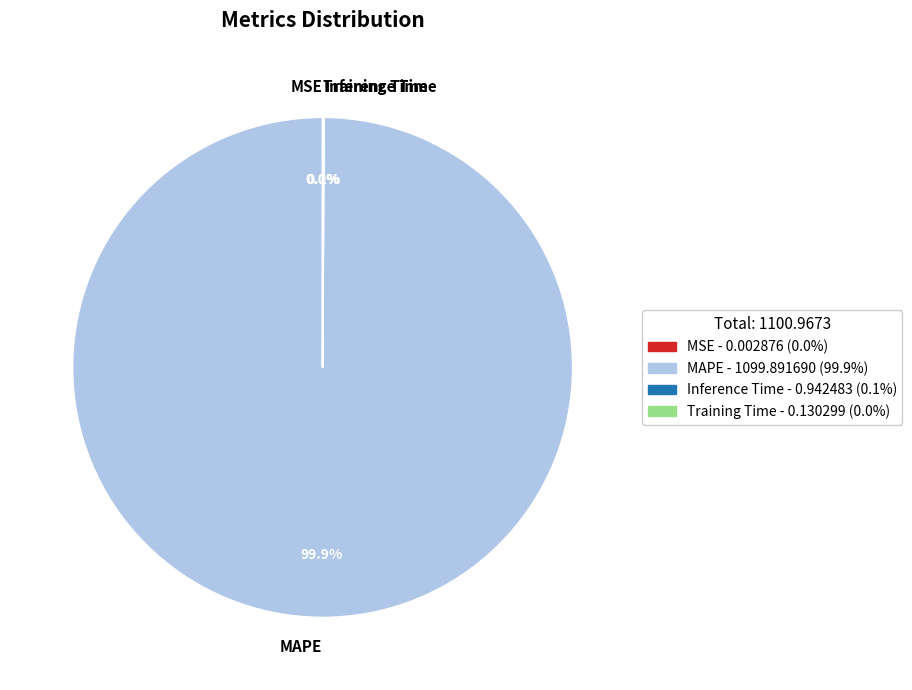

What percentage is the MAPE slice, to the nearest percent?

100%